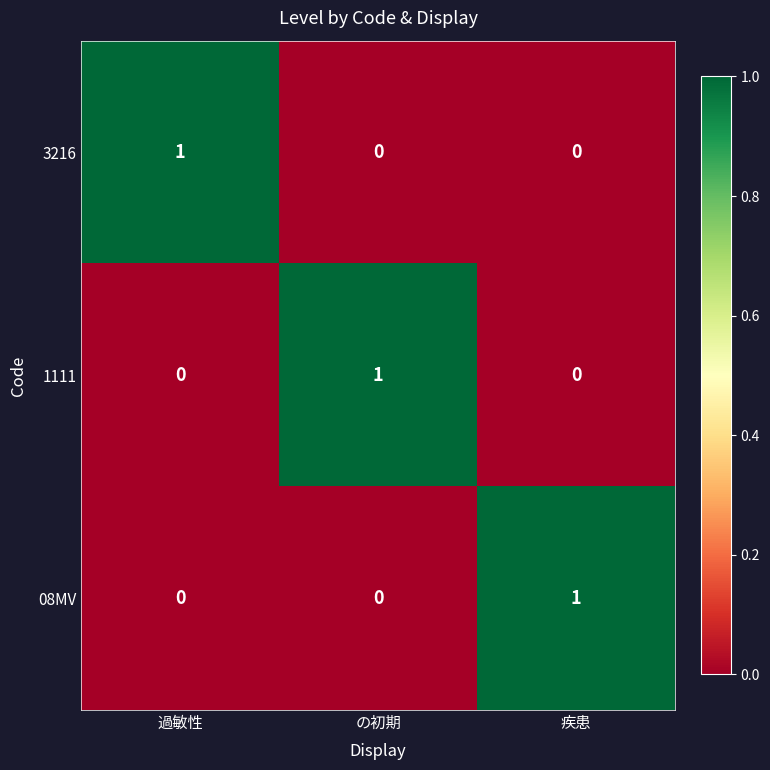

Which category has the highest value in the 08MV series?

疾患